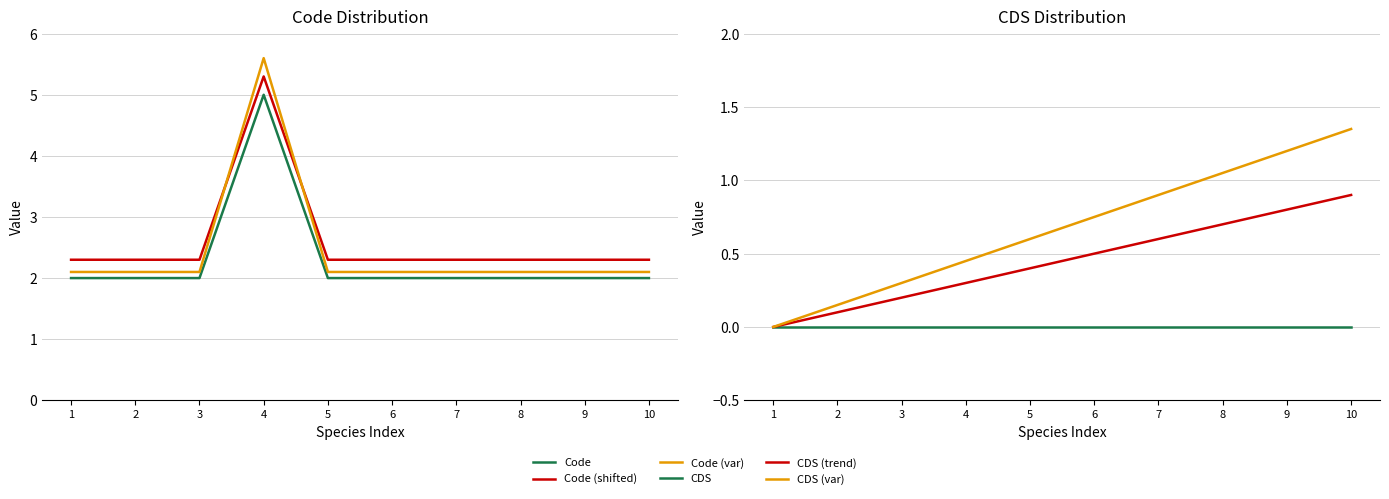

How many lines are shown in the chart?

6